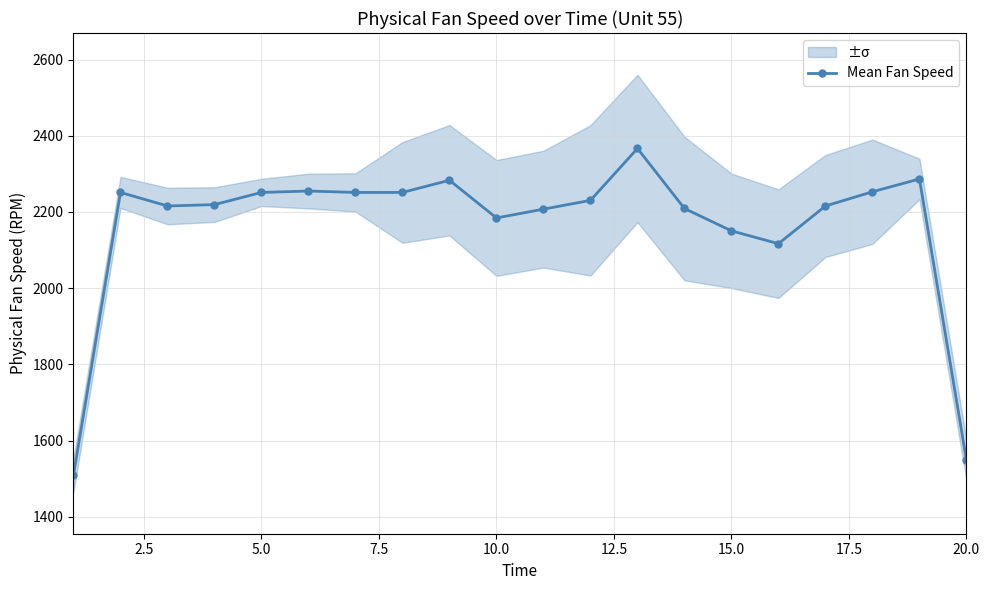

What is the sum of all values?

43259.3